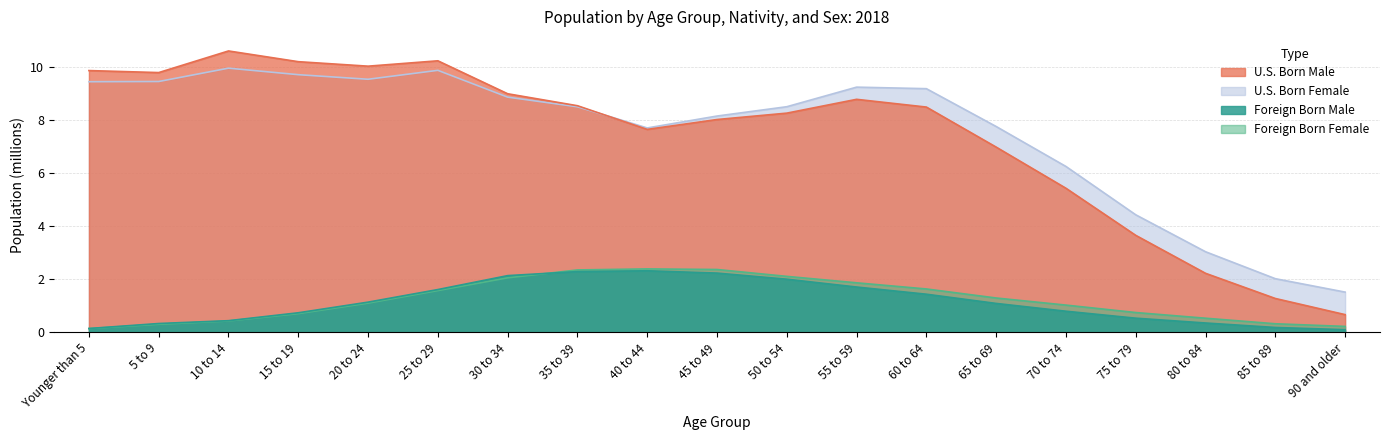

At which category is the sum across all series the highest?

25 to 29